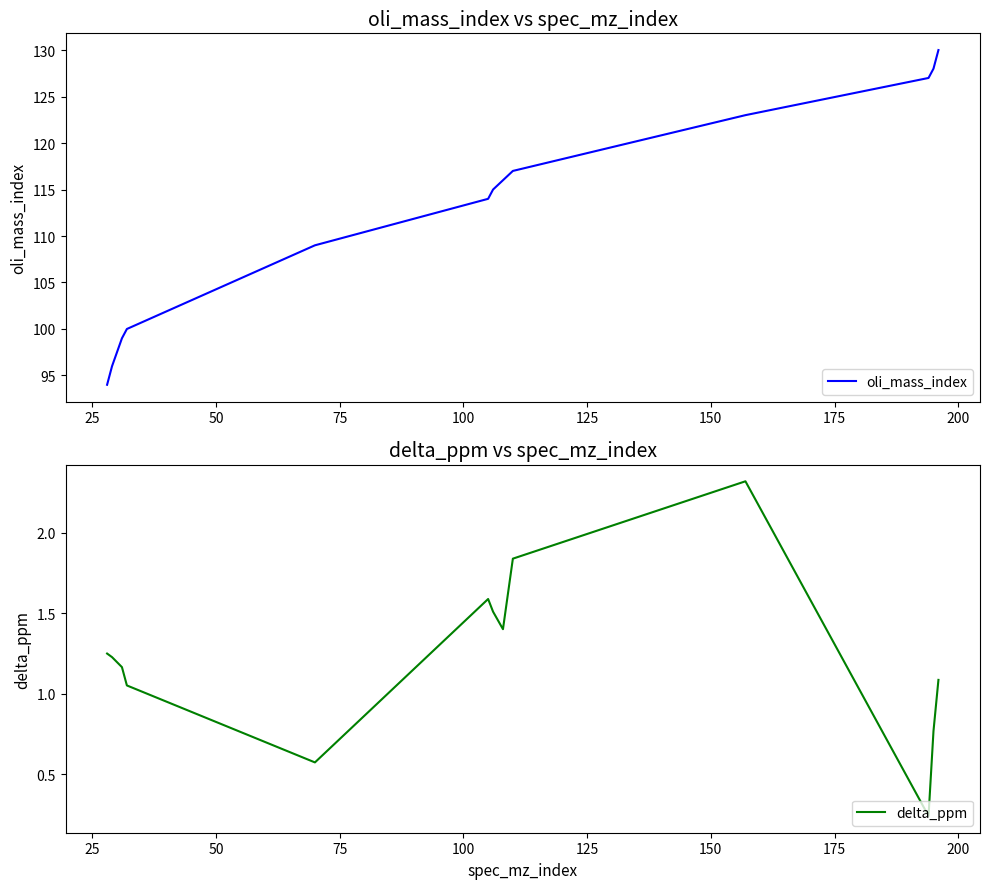

What is the maximum value for oli_mass_index?

130